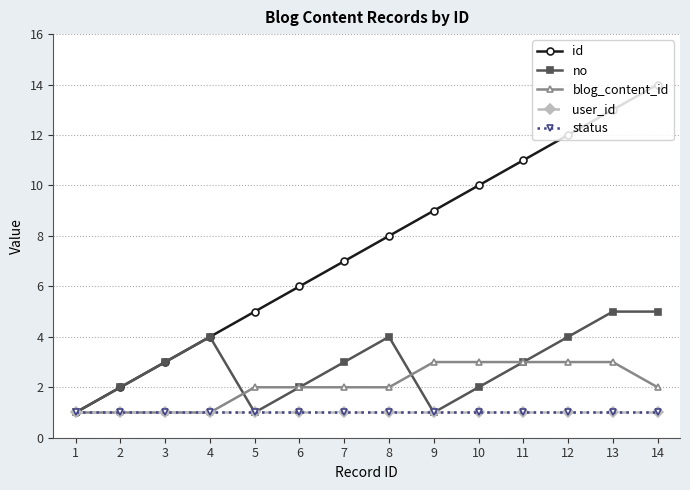

Does the chart have visible grid lines?

Yes